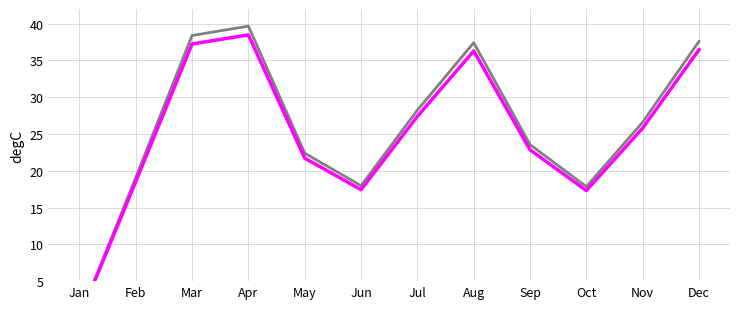

How many values in col_1 are above zero?

11